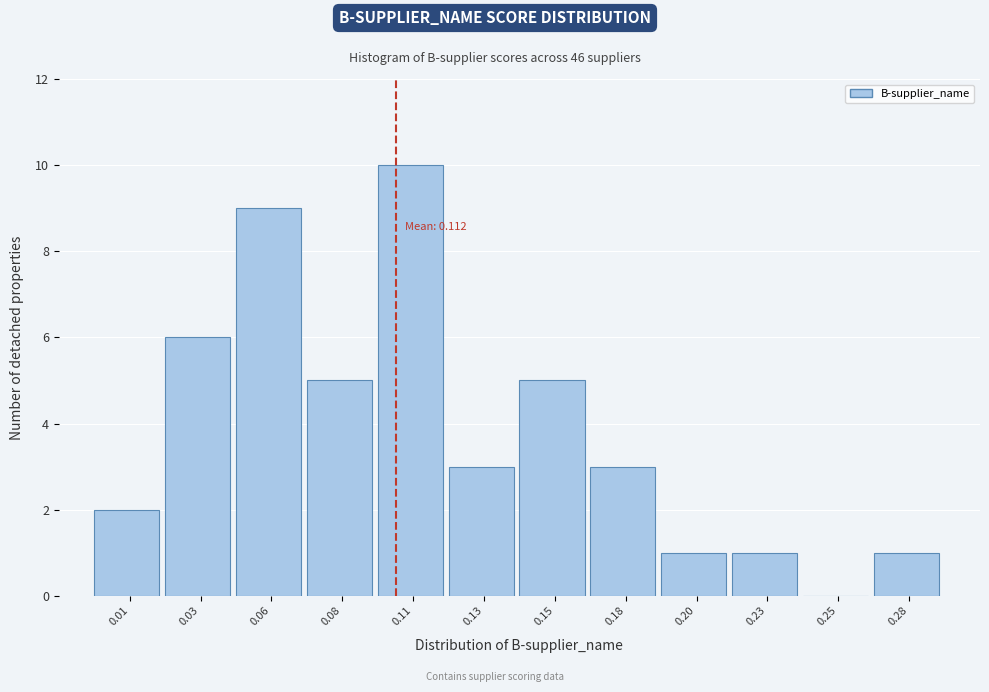

Reading left to right, list all the values displayed in this chart.

0.01=2	0.03=6	0.06=9	0.08=5	0.11=10	0.13=3	0.15=5	0.18=3	0.20=1	0.23=1	0.25=0	0.28=1